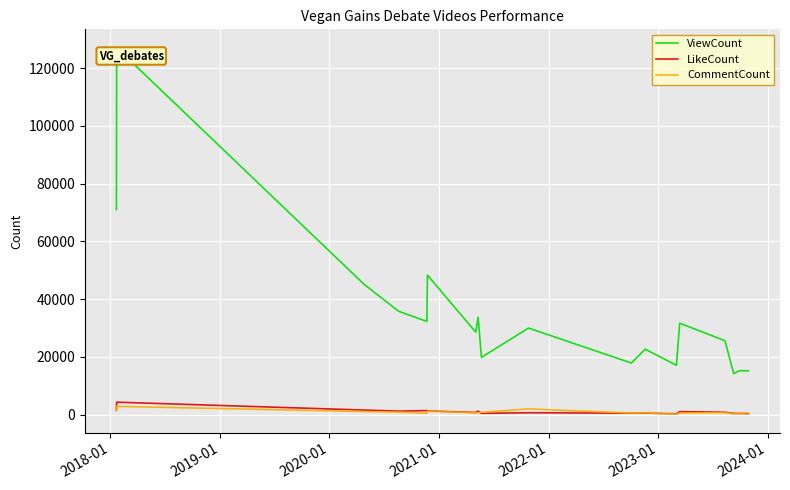

What is the difference between the maximum and minimum values in the LikeCount series?

4043